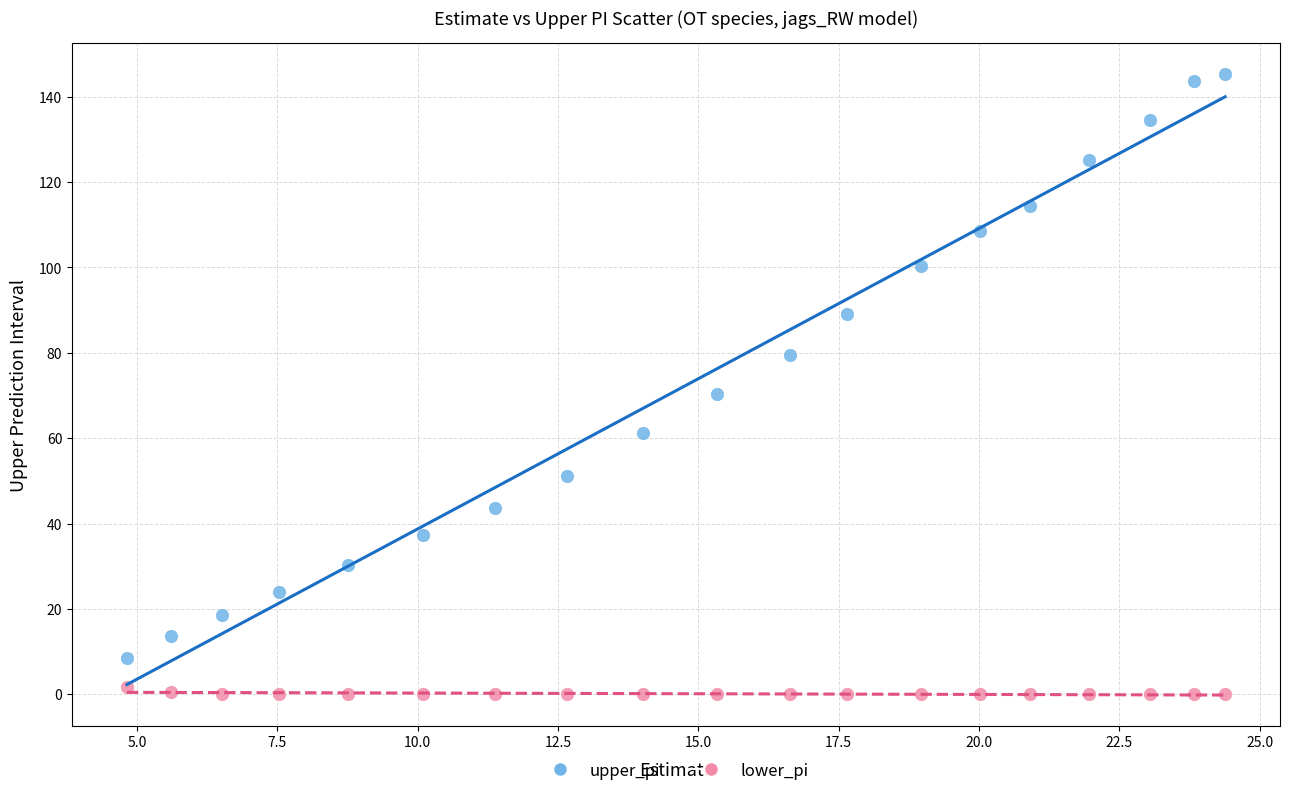

Across all series, what Y value is closest to 72?

70.3